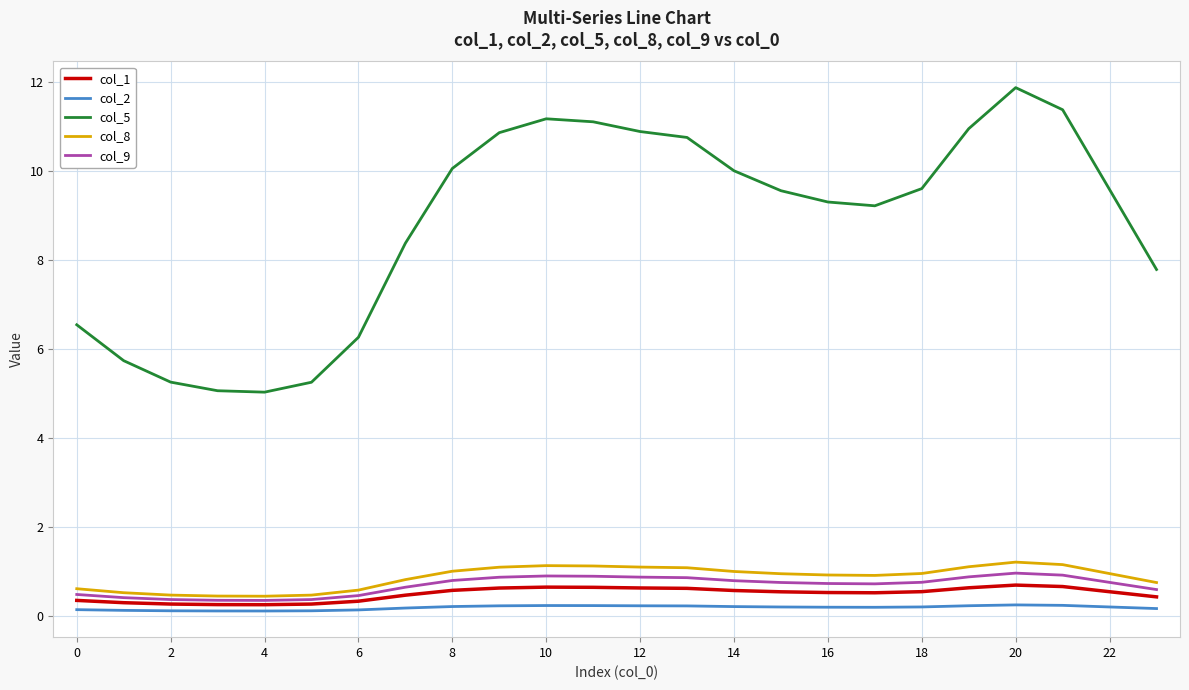

Is this an area chart (filled region under the line)?

No